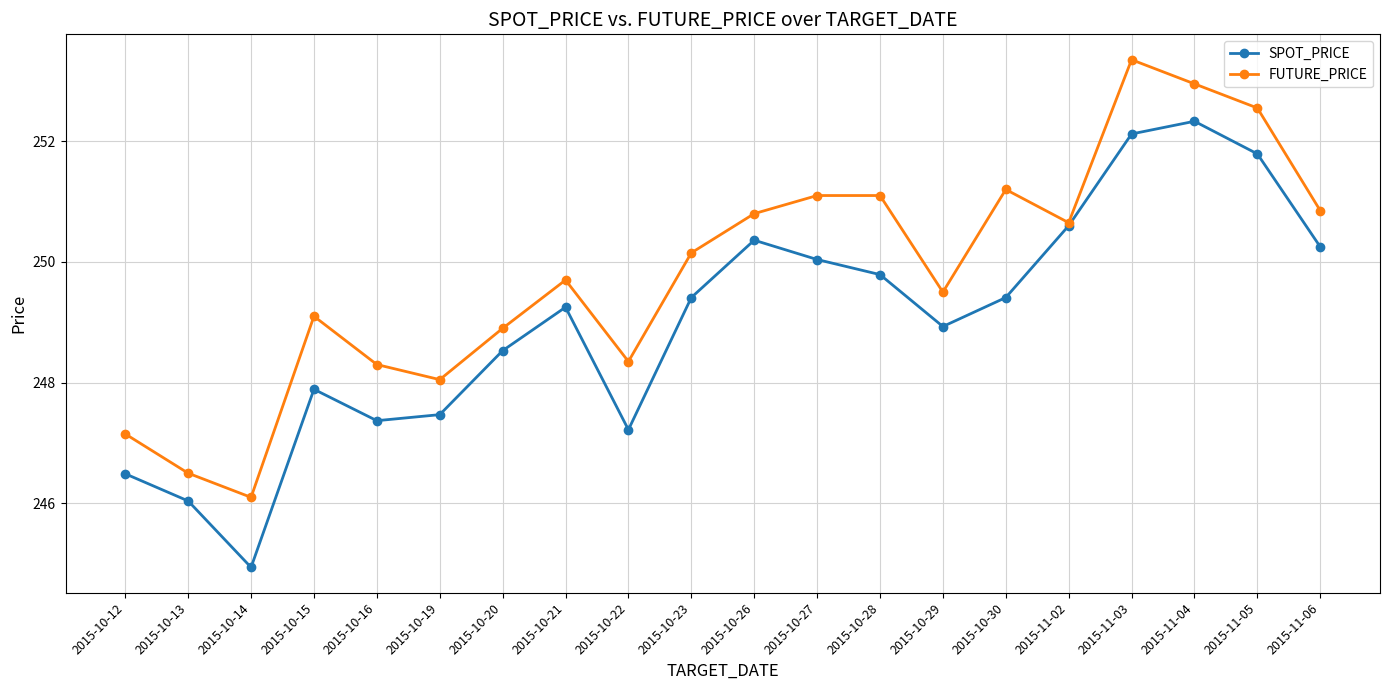

Which series has the largest total across all categories?

FUTURE_PRICE